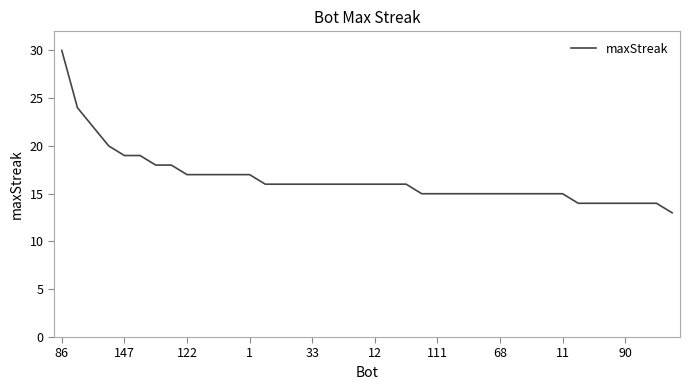

What is the smallest value displayed?

13